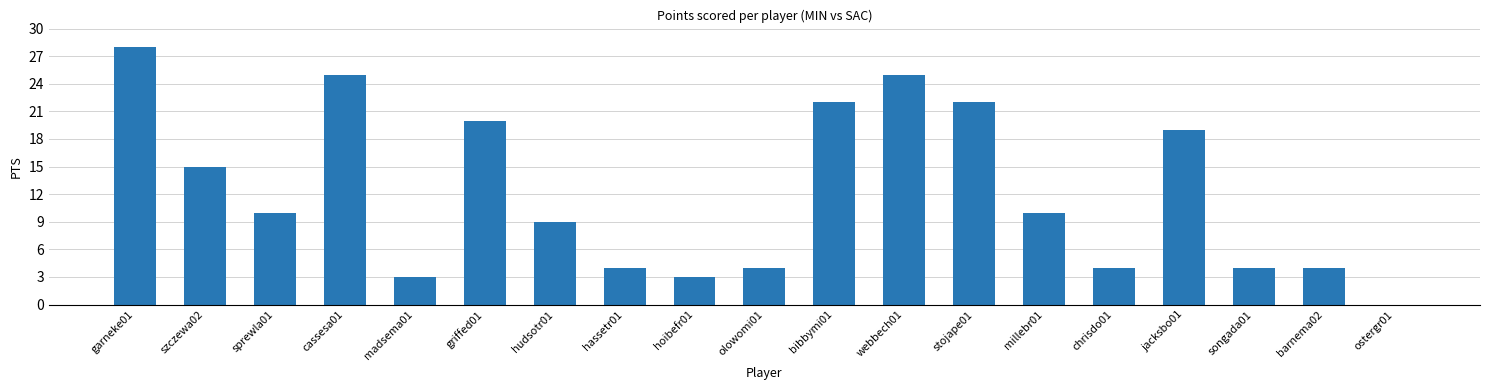

Where is the data nearest to the value 14?

szczewa02